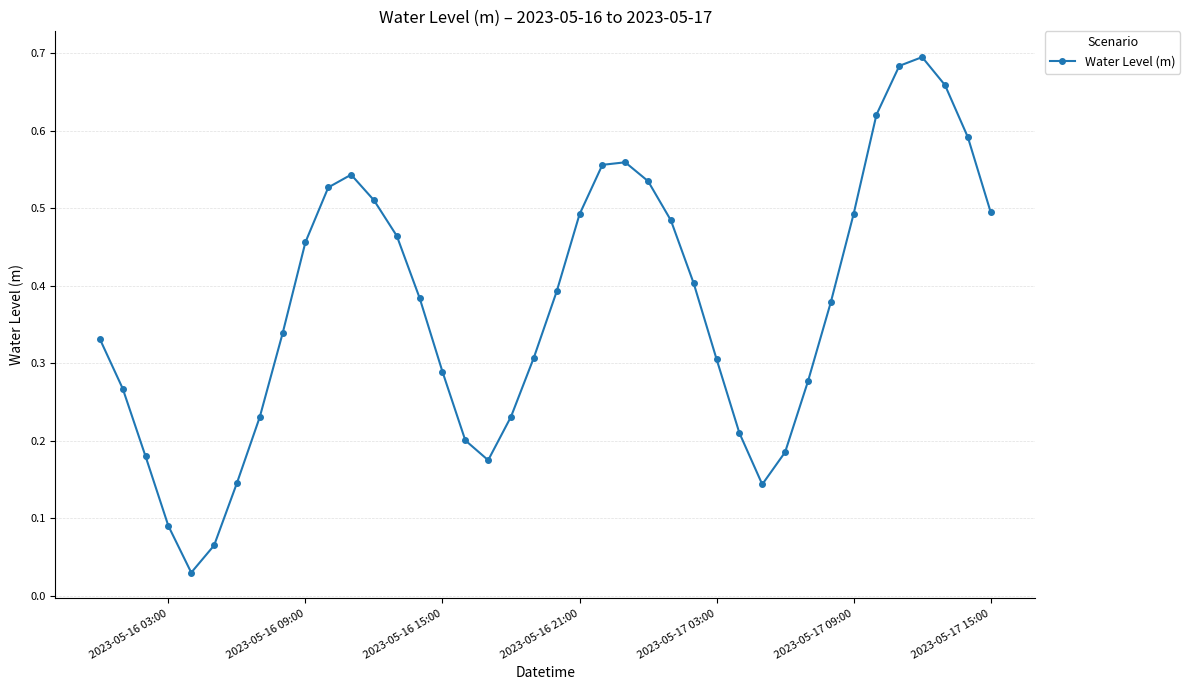

How many interior local valleys (lower than both neighbors) does the data have?

3